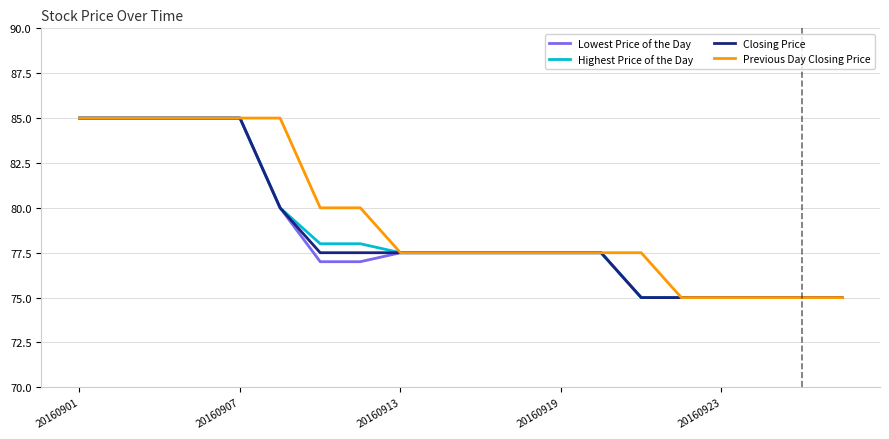

What is the smallest value displayed?

75.0